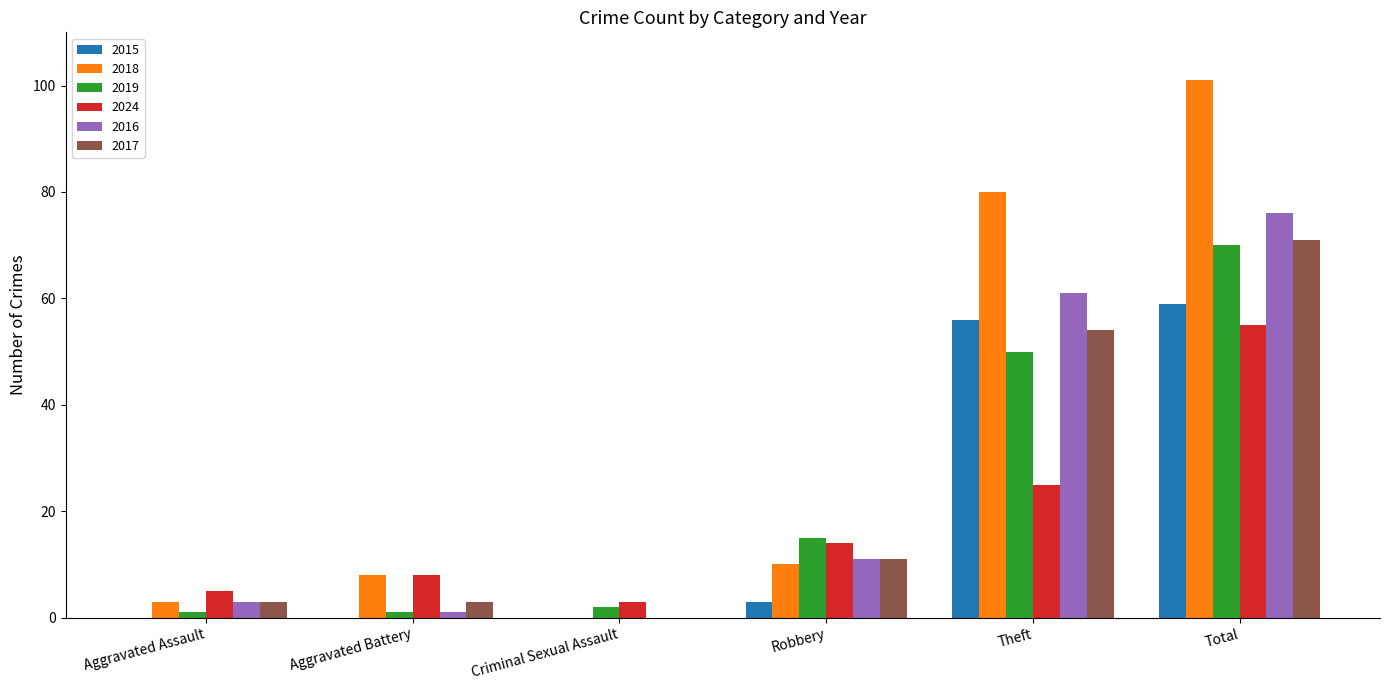

The value of 2015 at Total is 27. True or false?

False